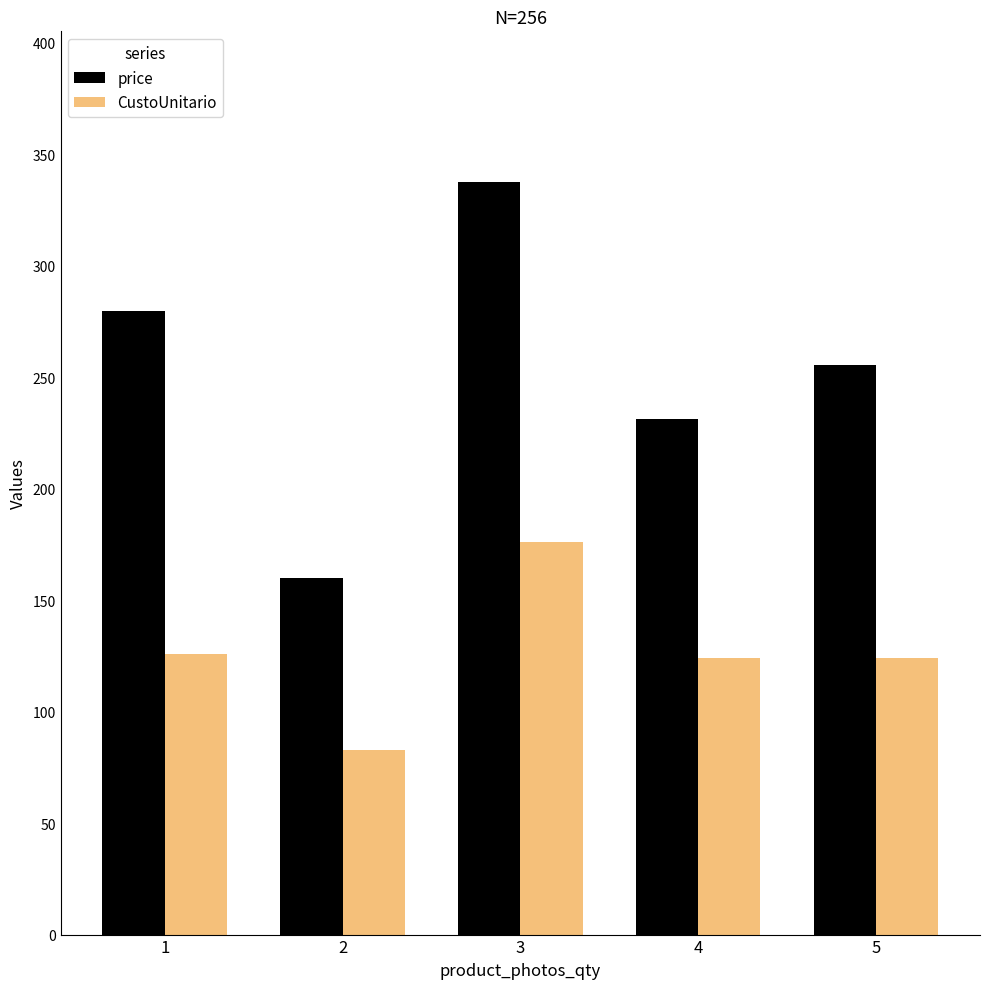

What is the value of the CustoUnitario bar at the 4th from the left?

124.0